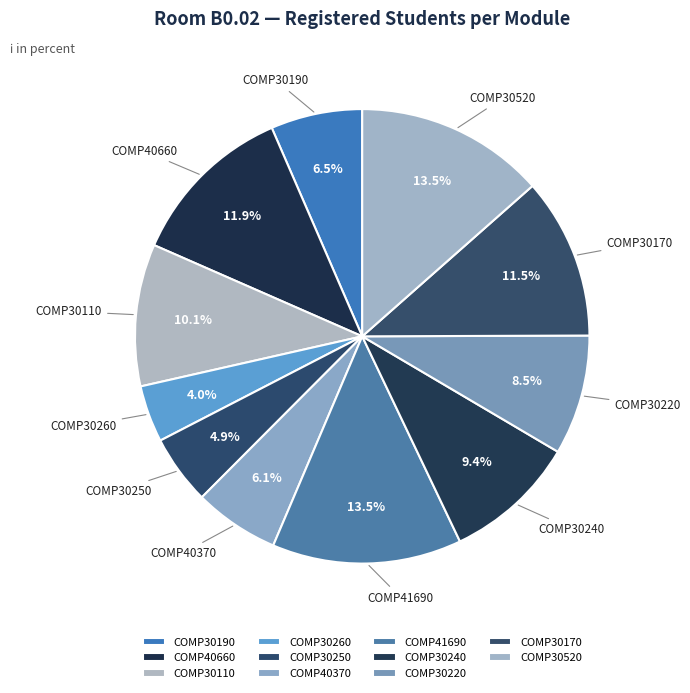

To the nearest percent, what portion does COMP30240 represent?

9%